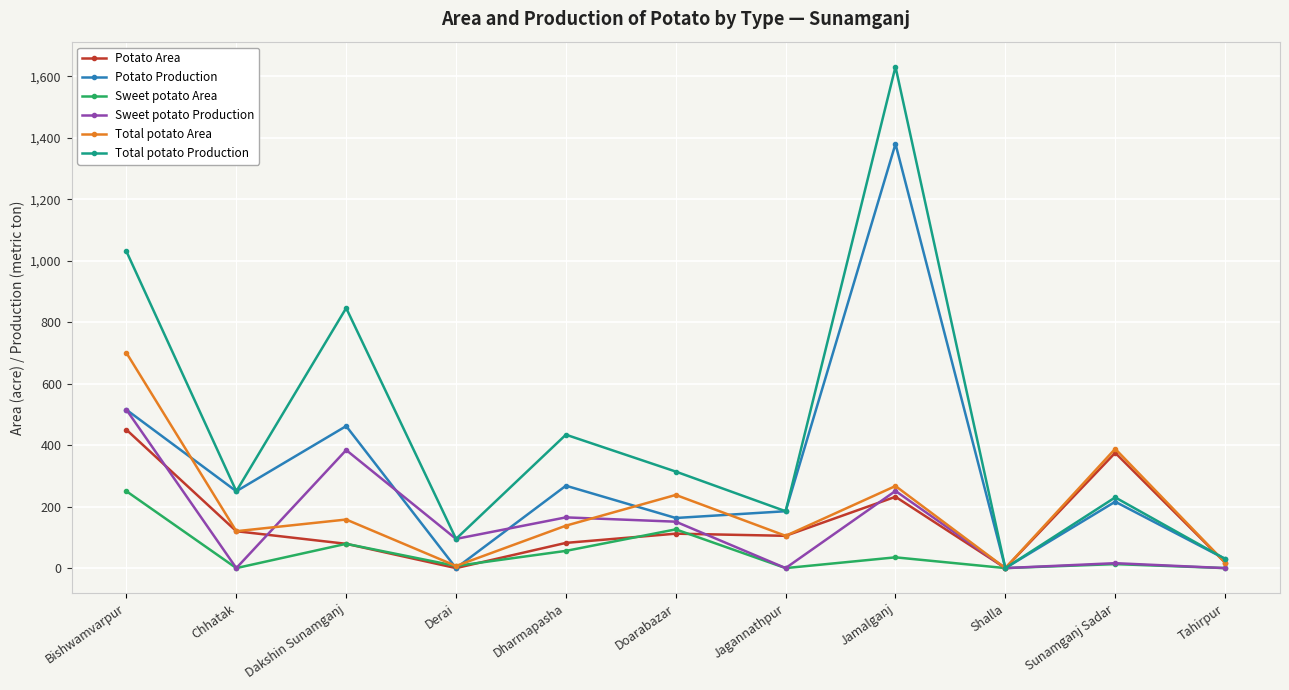

Is it true that Potato Area equals 183 at Chhatak?

False